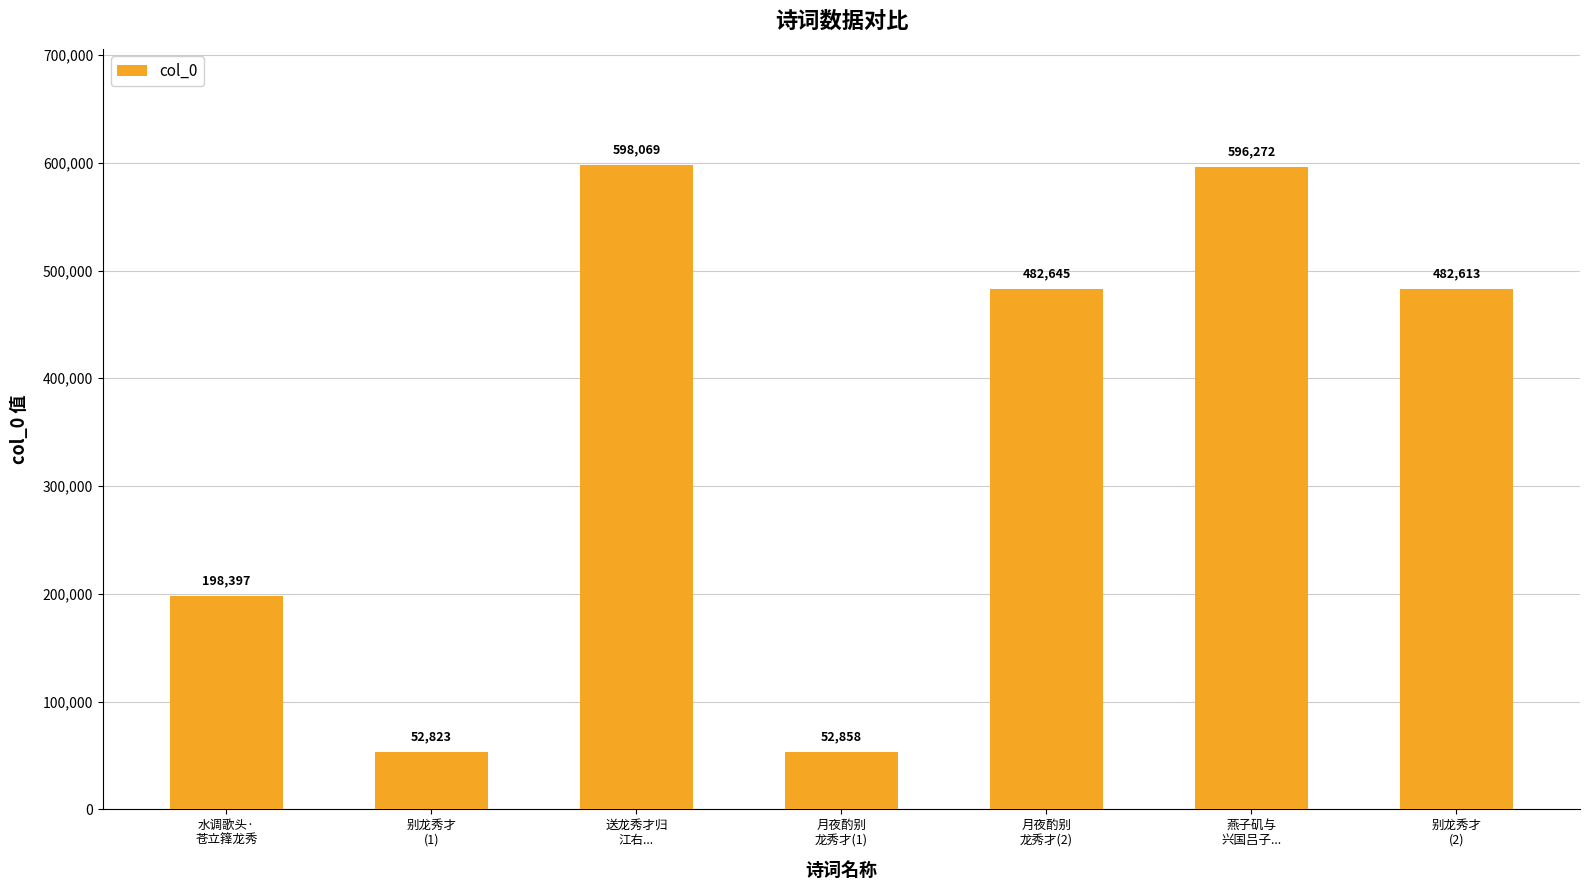

Reading right to left, list all the values displayed in this chart.

别龙秀才
(2)=482613	燕子矶与
兴国吕子...=596272	月夜酌别
龙秀才(2)=482645	月夜酌别
龙秀才(1)=52858	送龙秀才归
江右...=598069	别龙秀才
(1)=52823	水调歌头·
苍立箨龙秀=198397